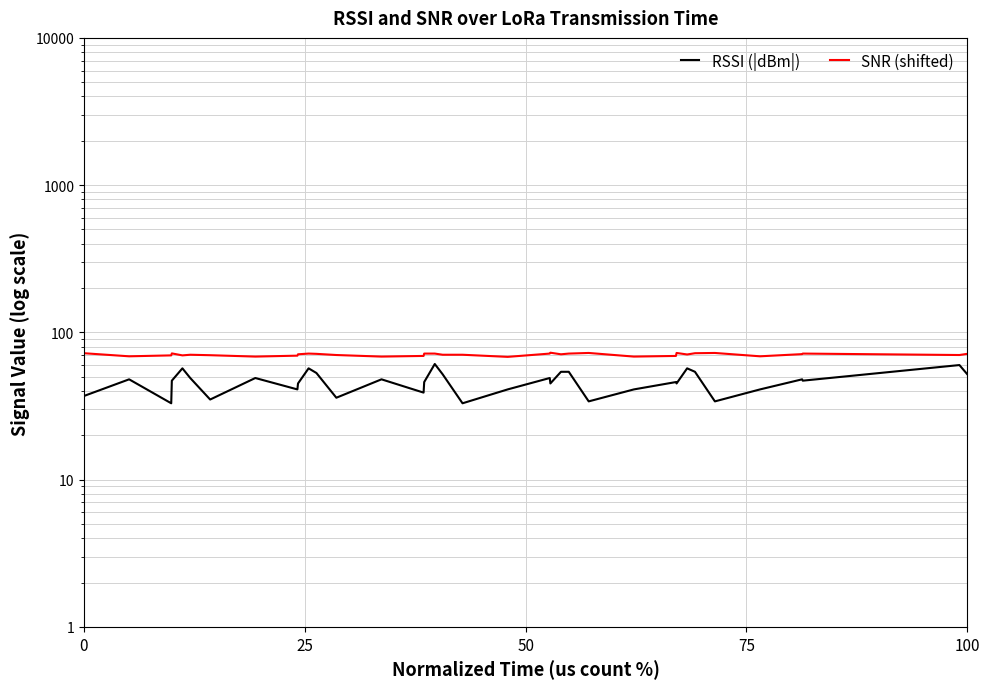

In RSSI (|dBm|), how many points are lower than both neighbors (excluding endpoints)?

11